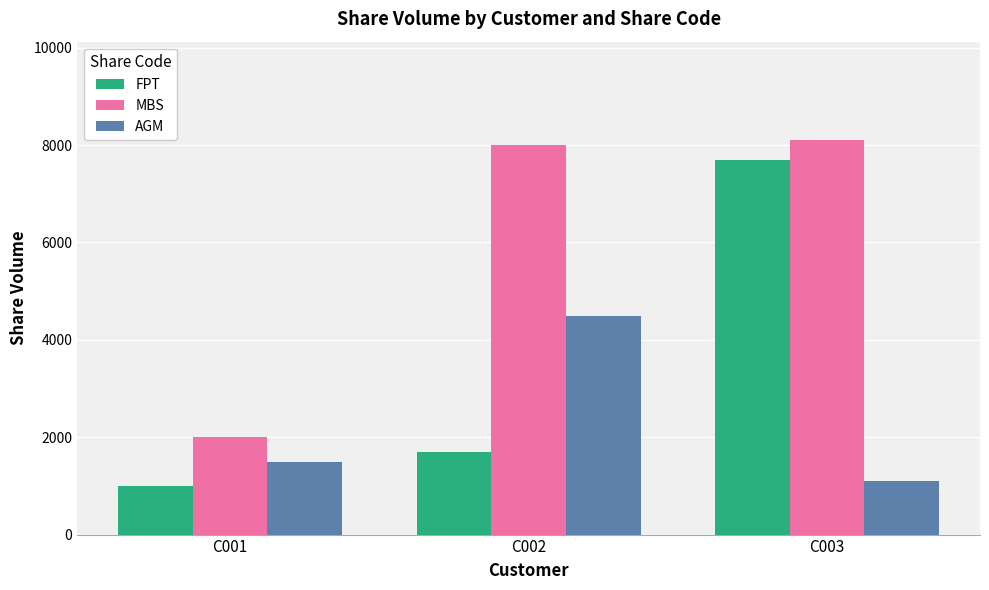

How many data points in FPT are less than 1700?

1